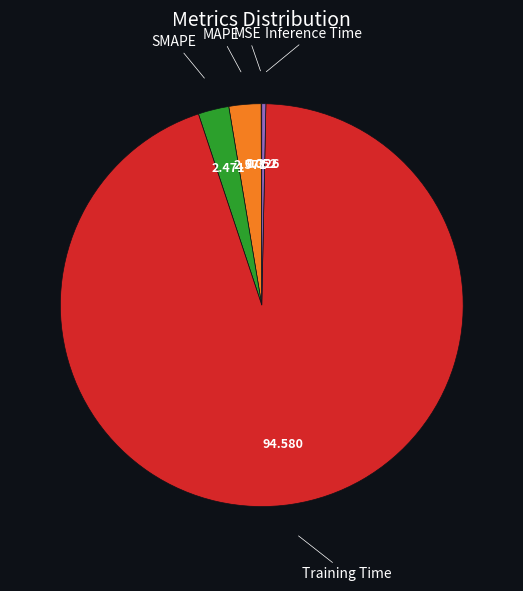

Is there a majority slice in this chart?

Yes